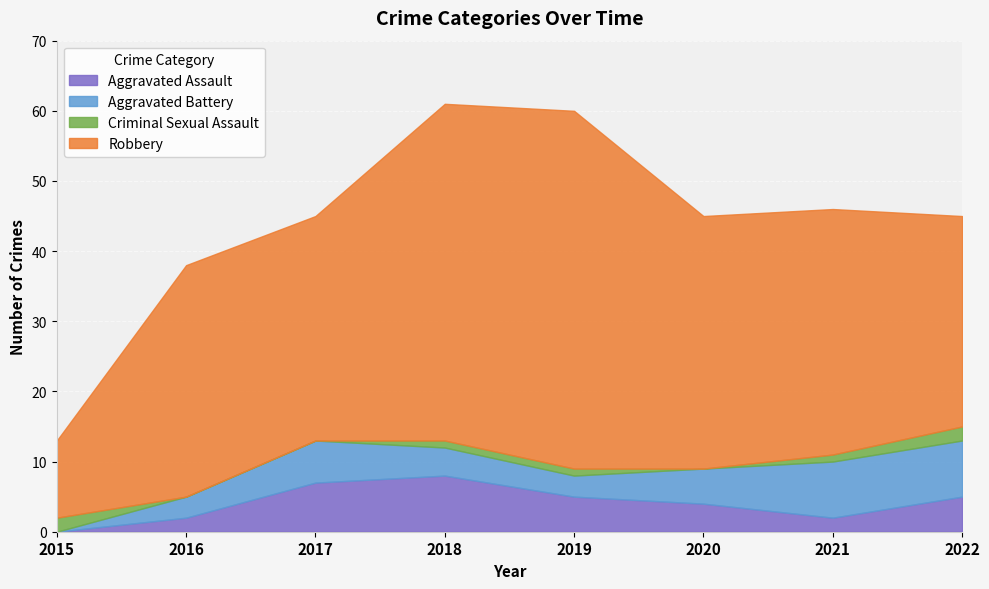

Where is the first local minimum for Aggravated Battery?

2019